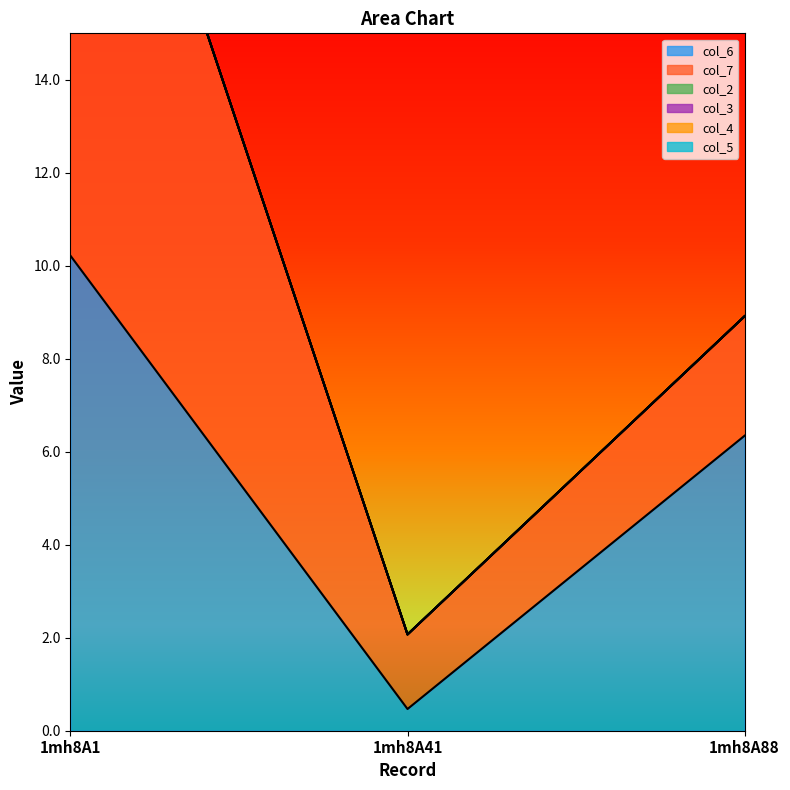

Which series changed the most between 1mh8A41 and 1mh8A88?

col_6